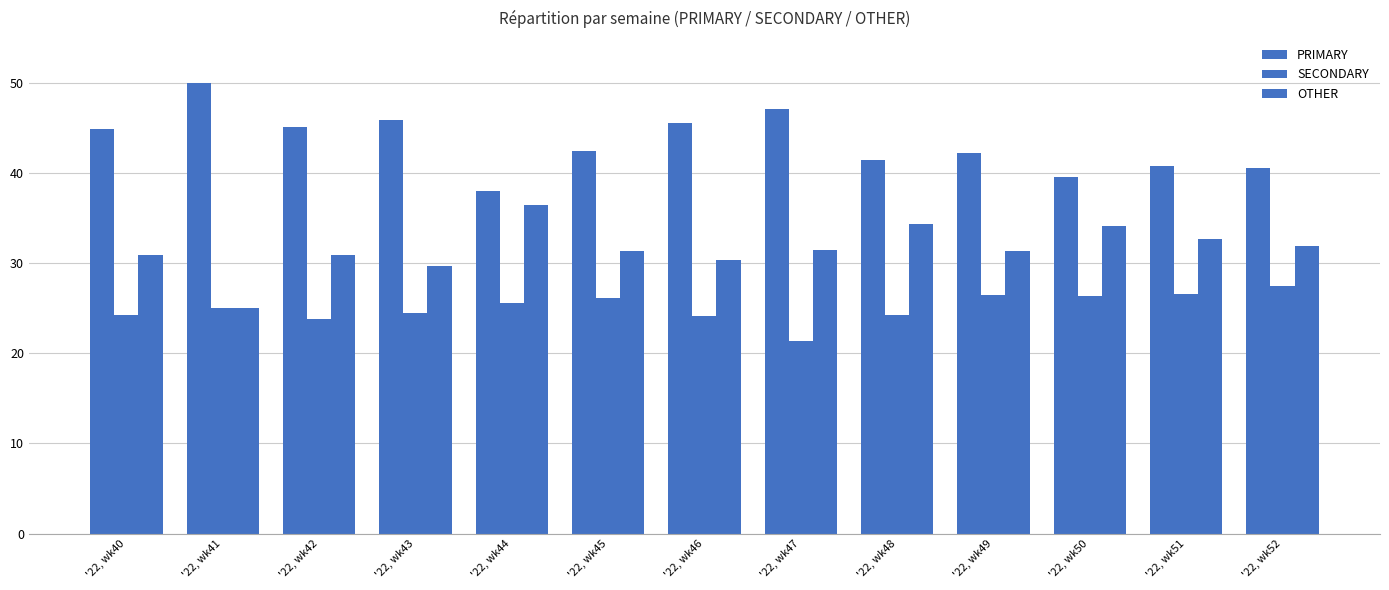

Which category has the highest value in the OTHER series?

'22, wk44